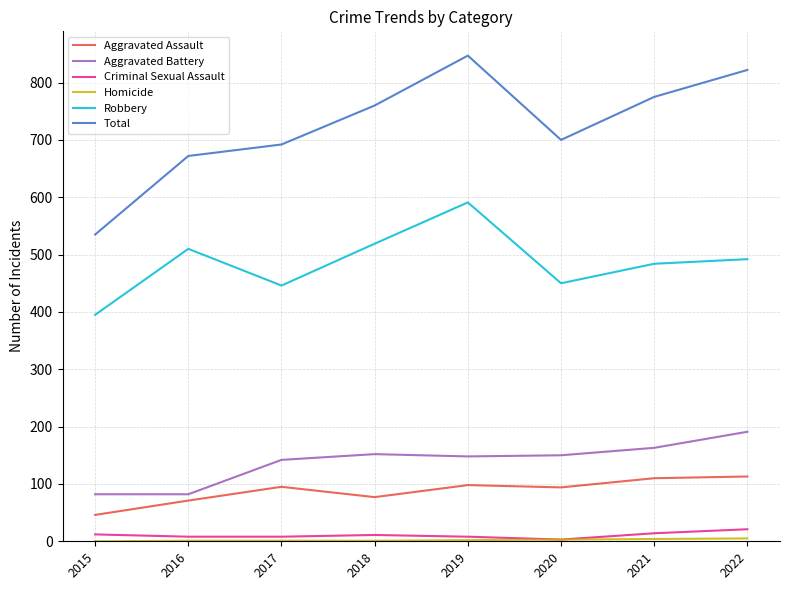

True or false: Total and Aggravated Battery cross at least once.

False